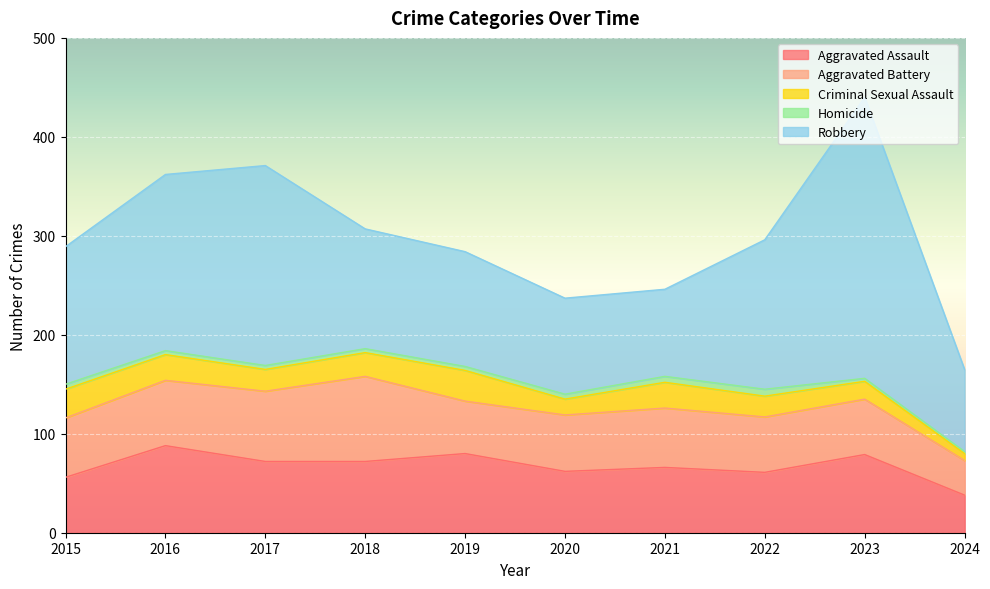

Read the Aggravated Battery value at 2017, to the nearest 10.

70